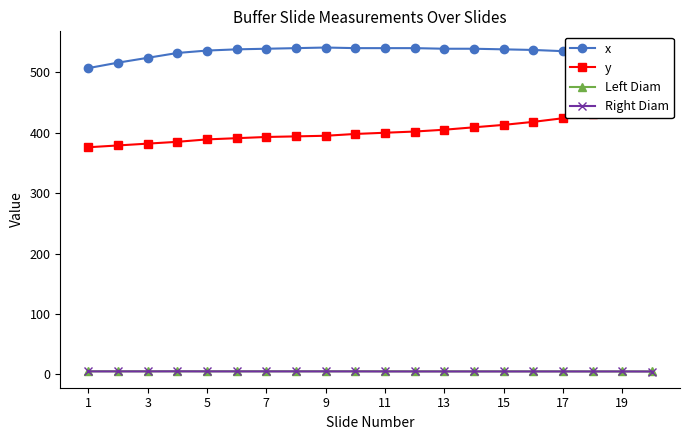

Is the value of Right Diam at 3 greater than the value of x at 5?

No